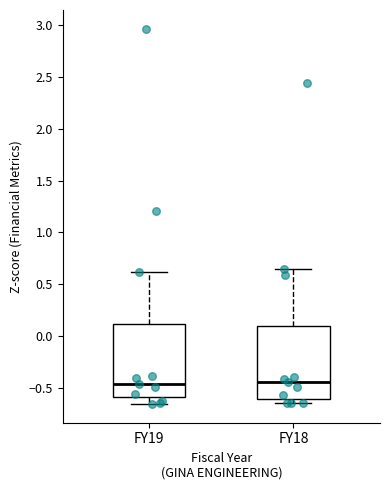

Reading left to right, transcribe this box plot: for each box, give where its median line is, the range the box spans, and where its two whiskers end, as read against the y-axis. The values are not printed on the chart, so give them approximately, as read against the axis.

FY19: median -0.45, box -0.60 to 0.10, whiskers -0.65 to 0.60
FY18: median -0.45, box -0.60 to 0.10, whiskers -0.65 to 0.65